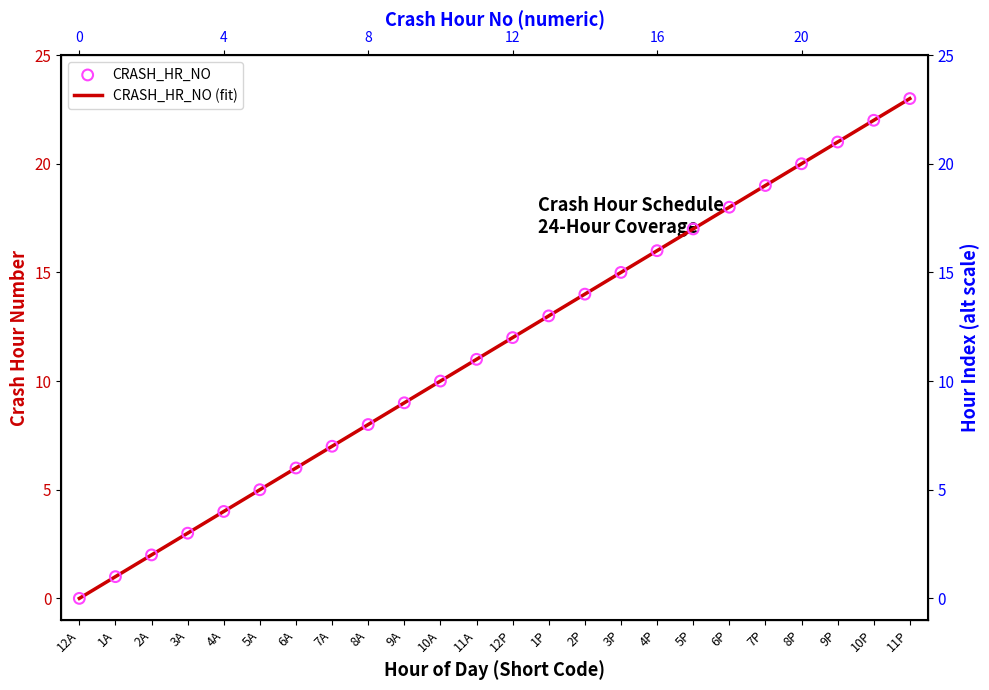

Which has a higher value, 9A or 12A?

9A